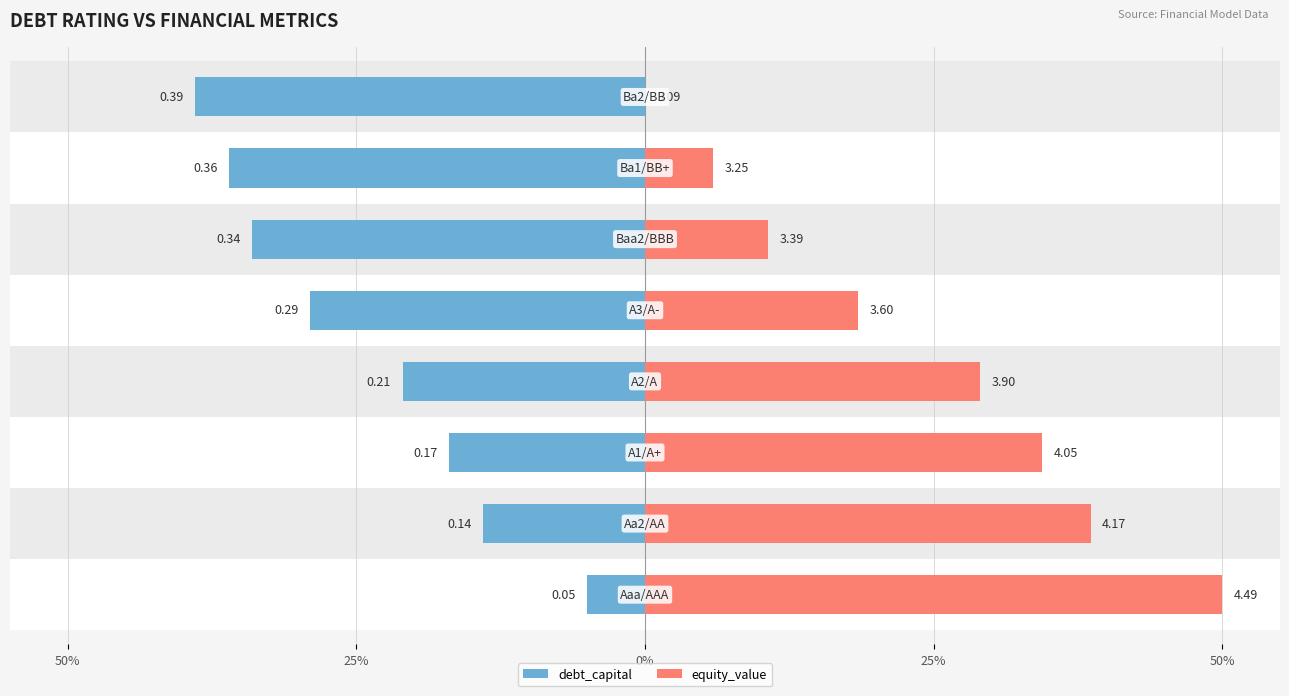

Which has a higher value, 5 or 50%?

5